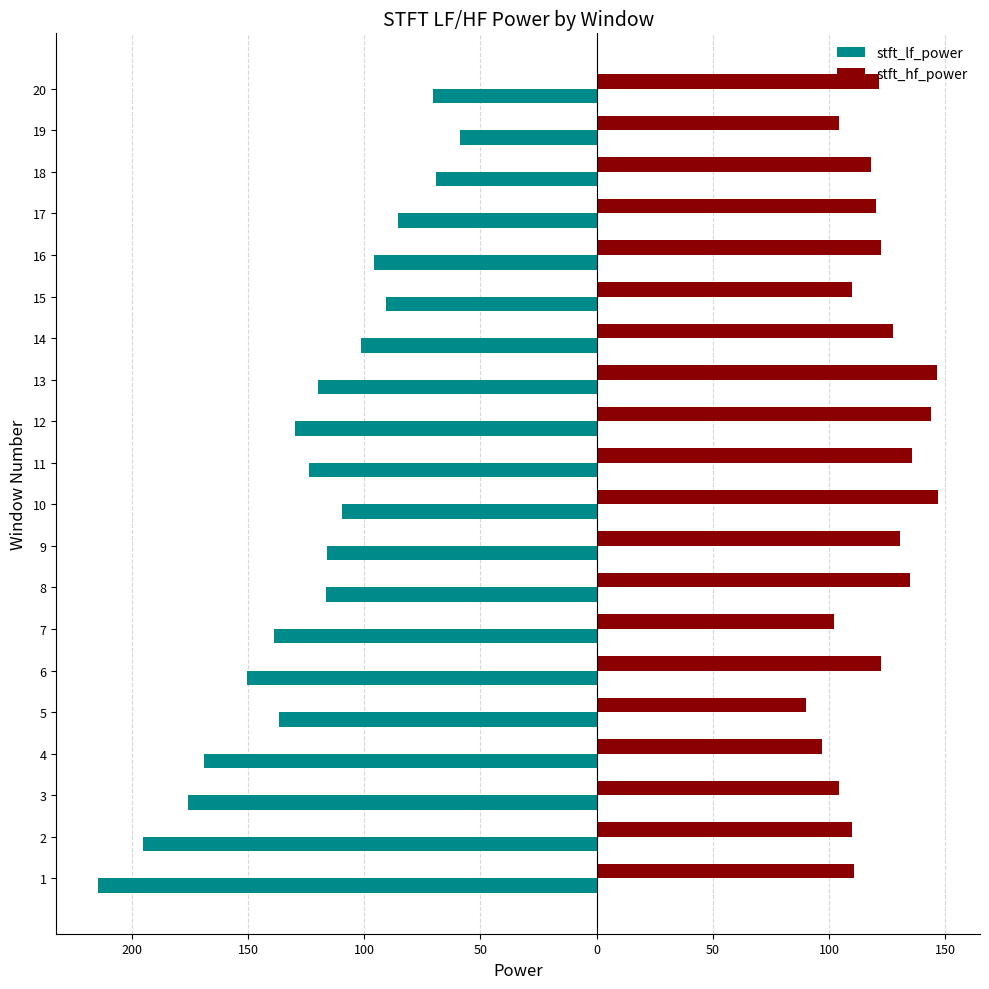

What are all the series names shown in the legend?

stft_lf_power, stft_hf_power